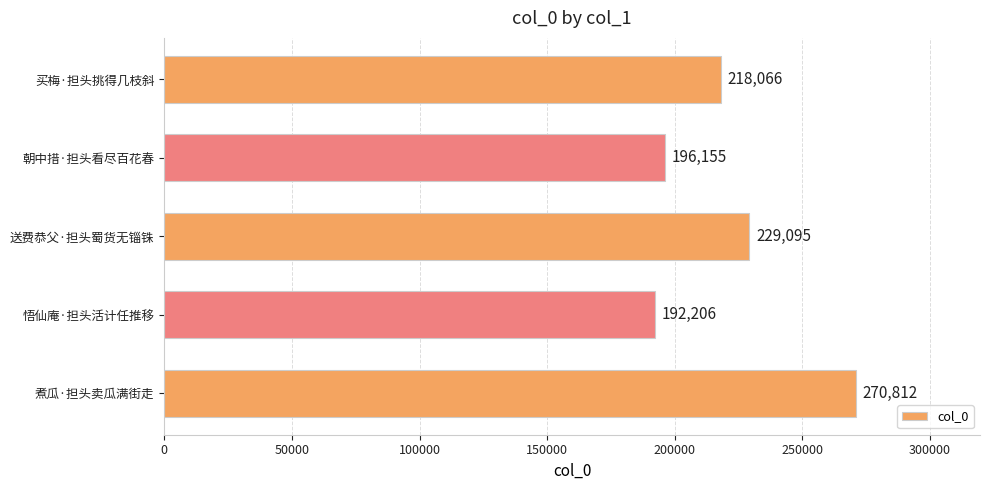

Which category has the lowest value across all series?

悟仙庵·担头活计任推移